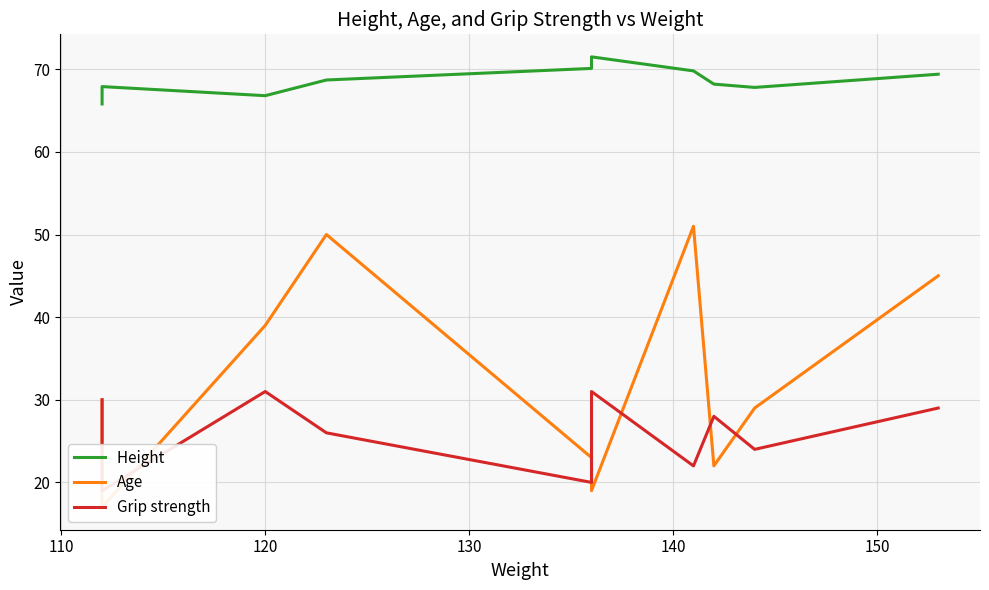

How many values in the Age series are below 30?

5